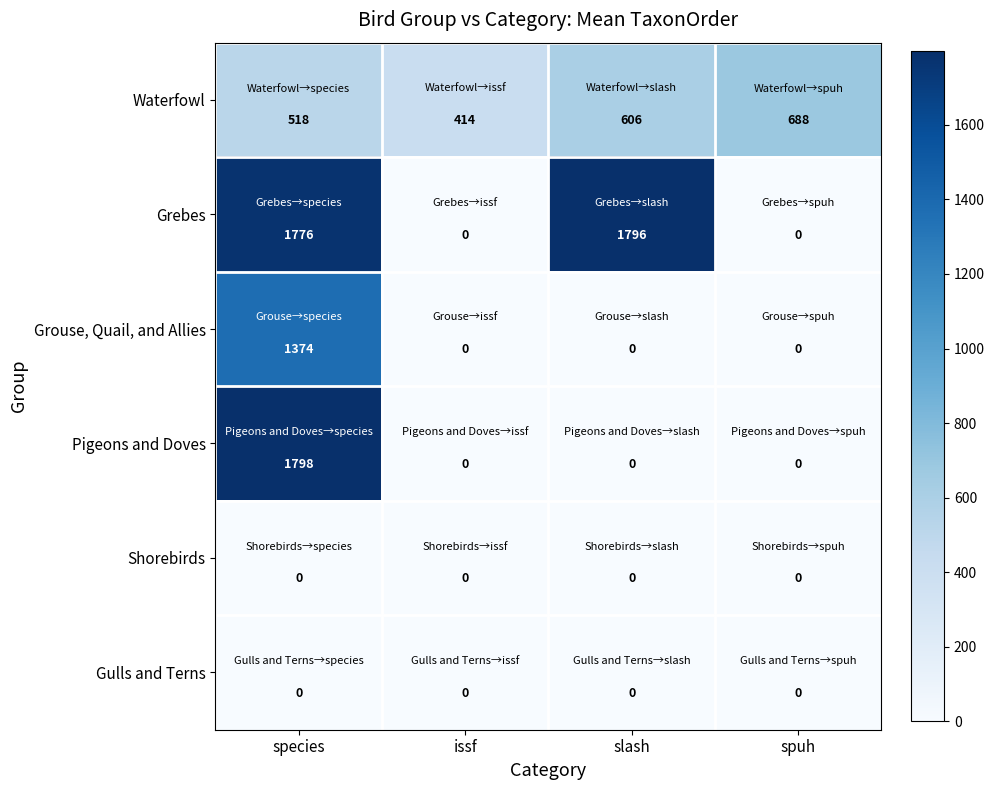

What is the difference between the highest and lowest values at slash?

1796